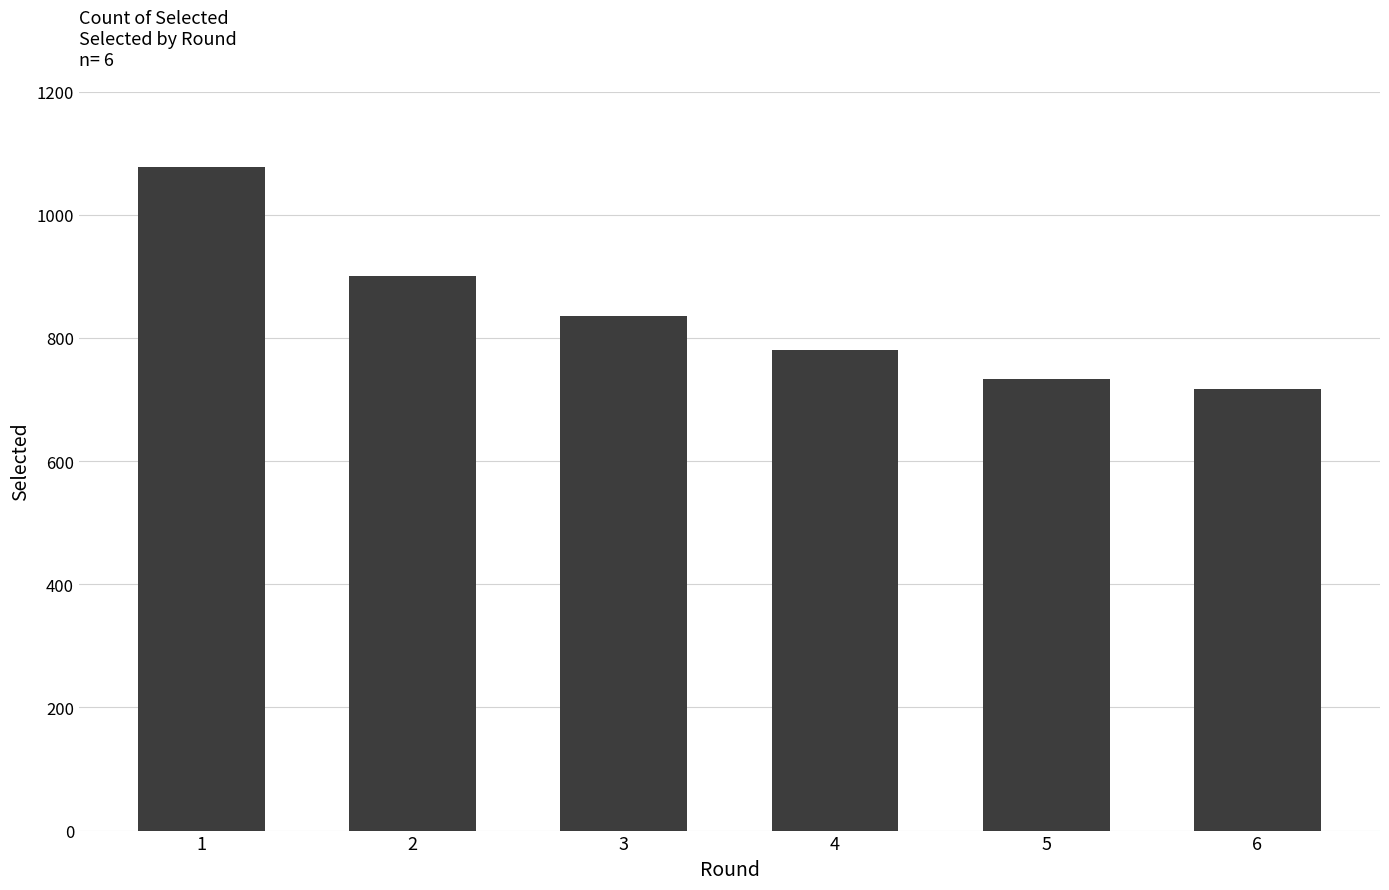

List the labels in order of value, smallest first.

6, 5, 4, 3, 2, 1